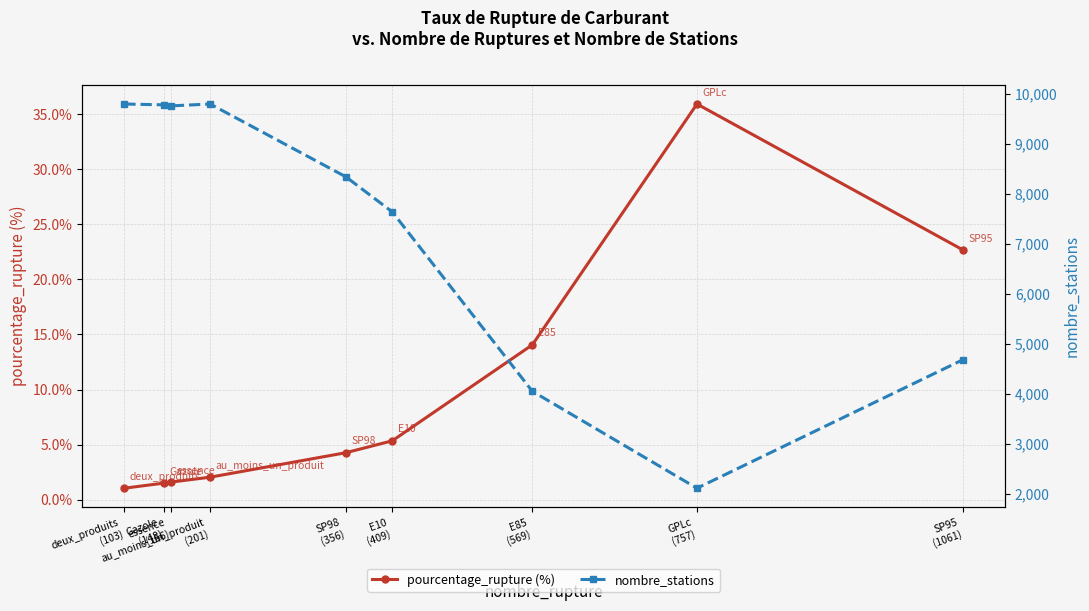

What is the total value across all series at GPLc
(757)?

2143.9